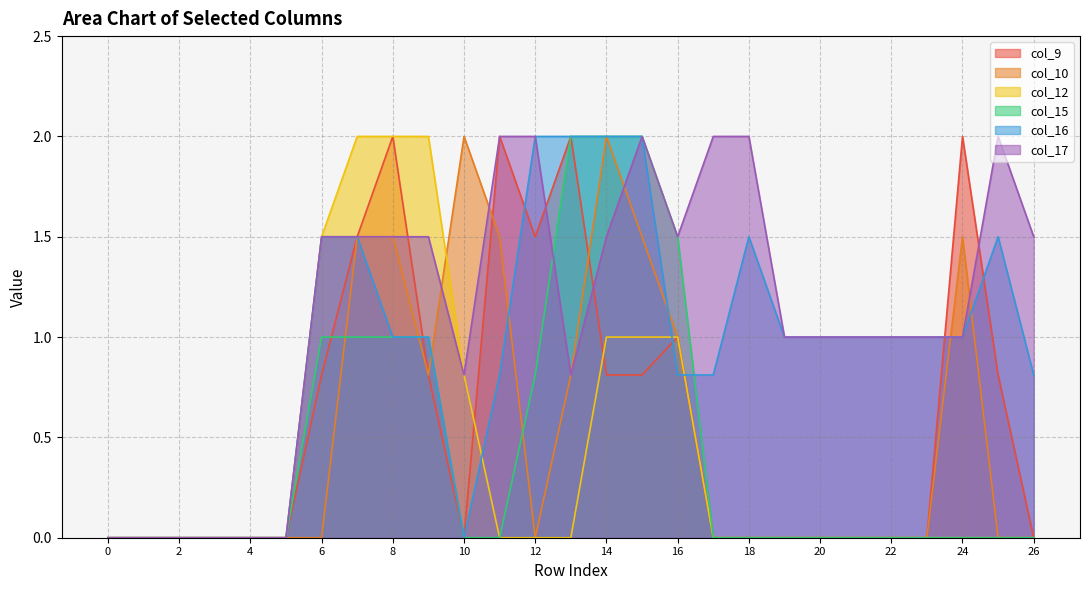

Is the value of col_17 at 6 greater than the value of col_9 at 20?

Yes